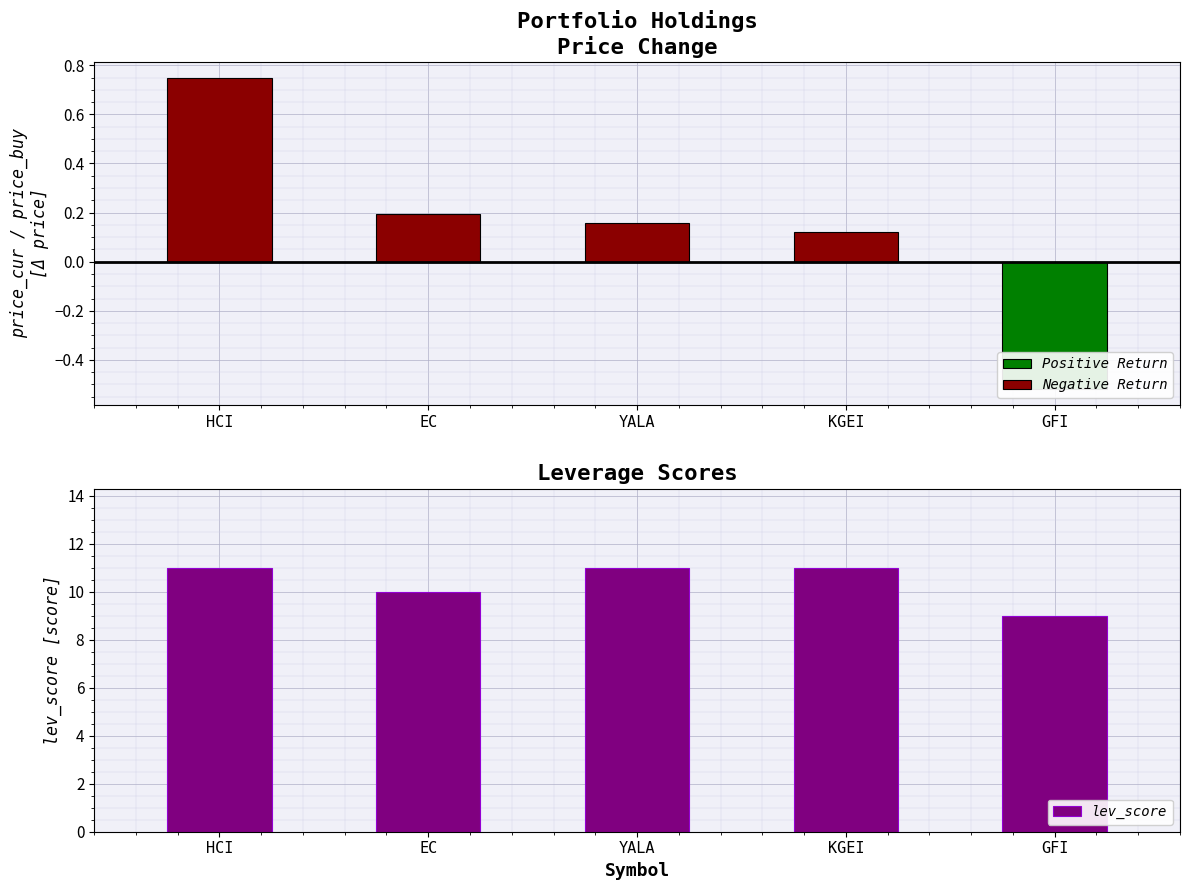

Between HCI and KGEI, which is larger?

HCI